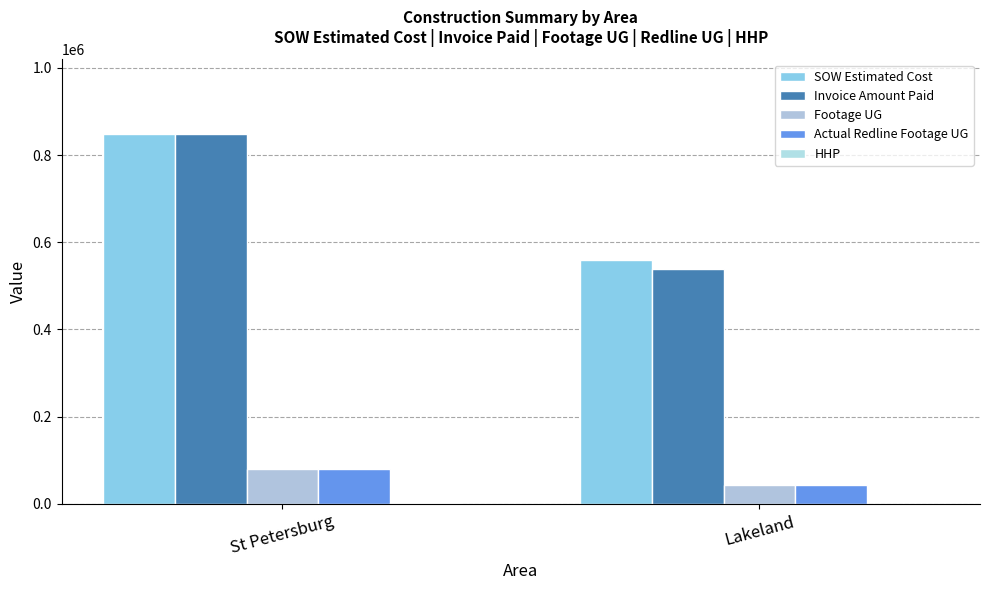

How many groups of bars are there?

2